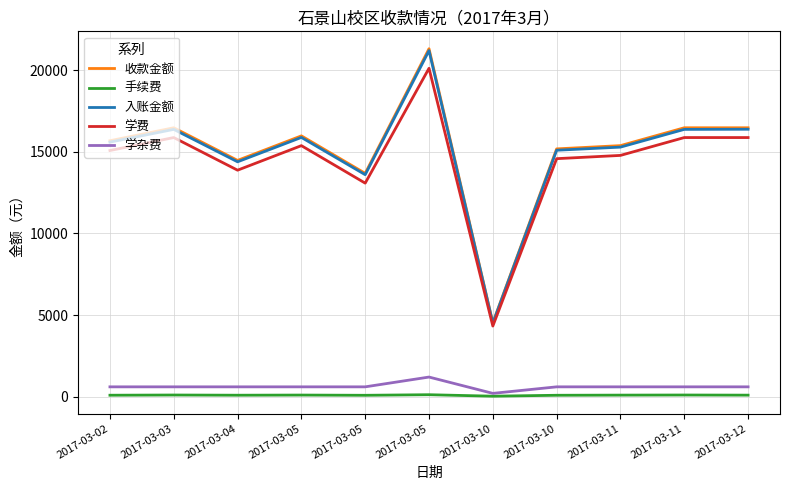

Rank the series at 2017-03-04 from lowest to highest value.

手续费, 学杂费, 学费, 入账金额, 收款金额